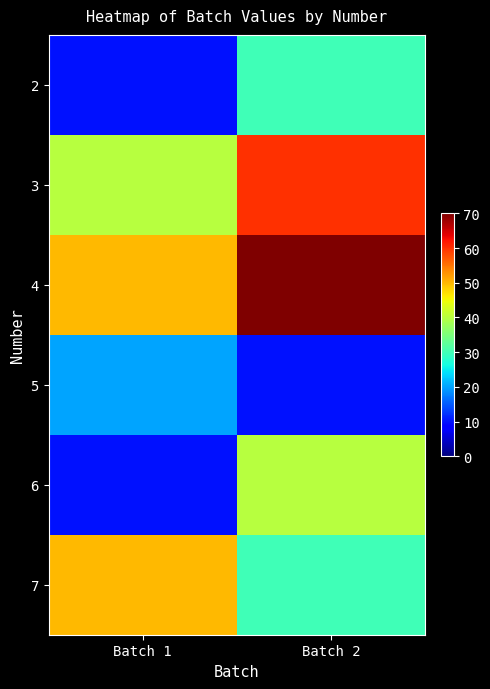

Count the number of categories in the chart.

2